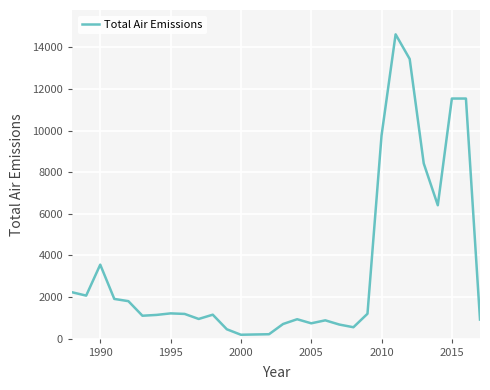

What is the difference between the maximum and minimum values?

14440